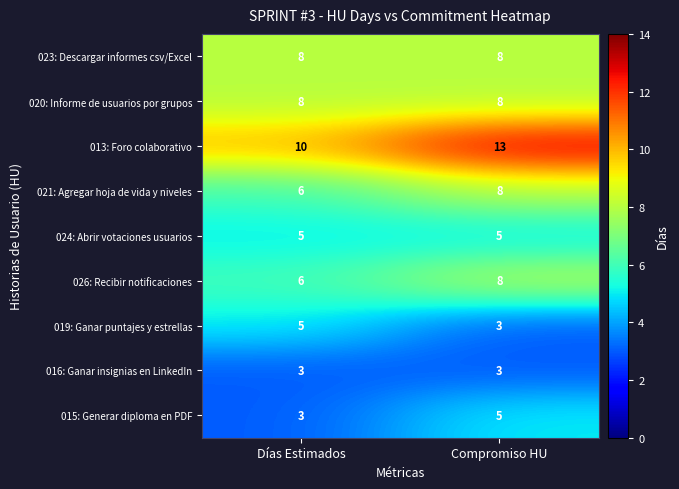

The 019: Ganar puntajes y estrellas series shows 5 at Días Estimados. True or false?

True